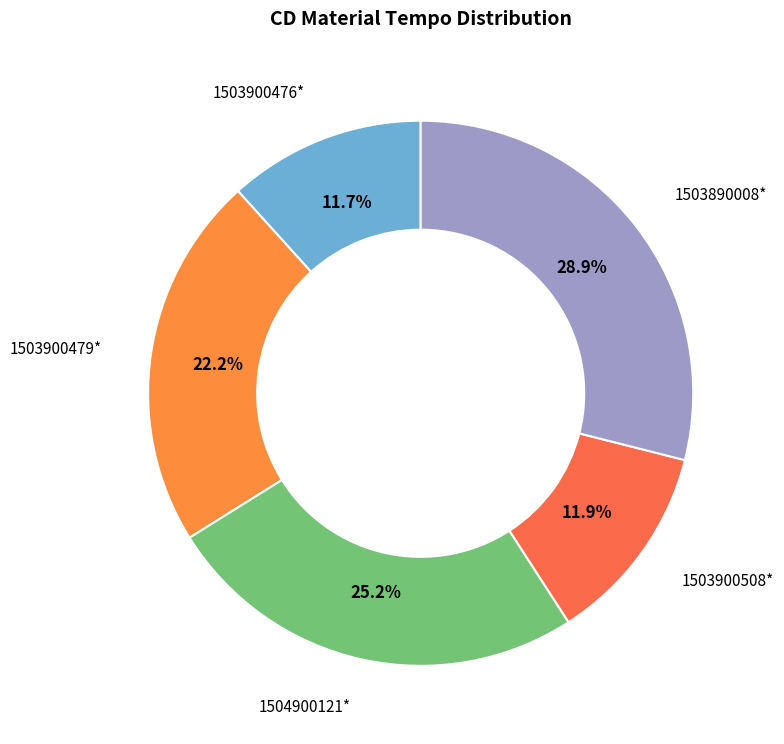

To the nearest percent, what is the average slice percentage?

20%